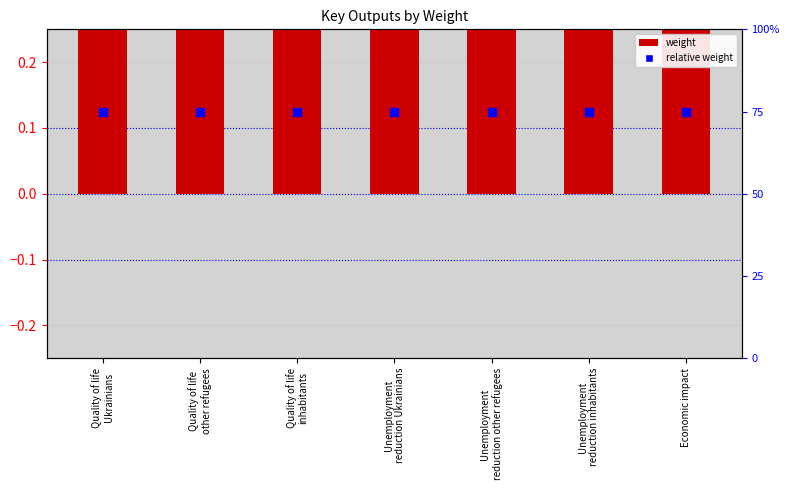

Is the value of relative weight at Economic impact greater than the value of weight at Quality of life
other refugees?

No